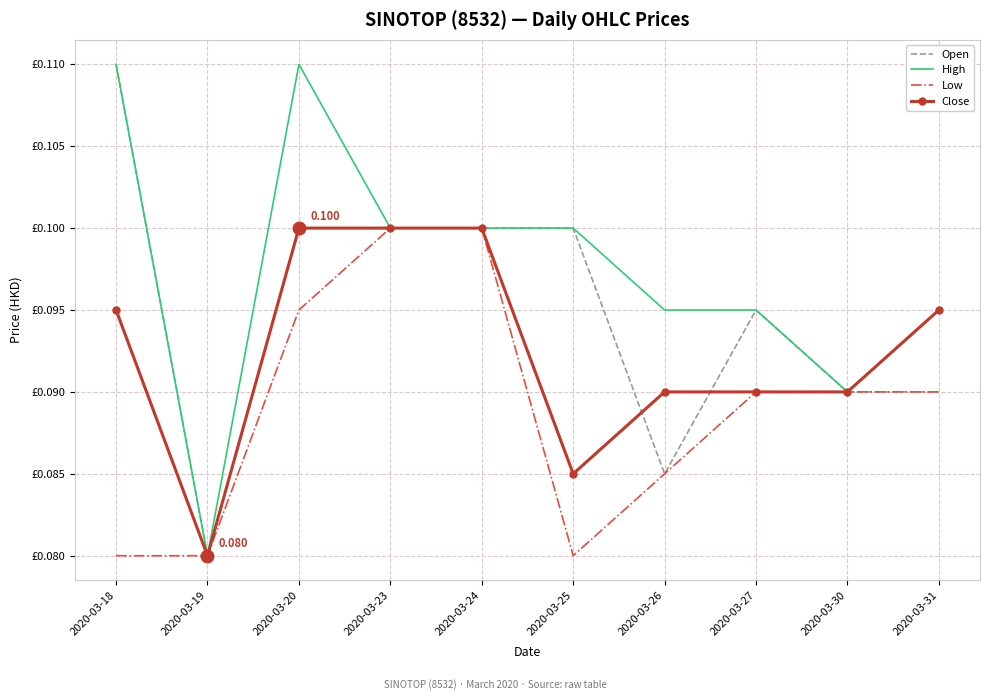

What are all the series names shown in the legend?

Open, High, Low, Close